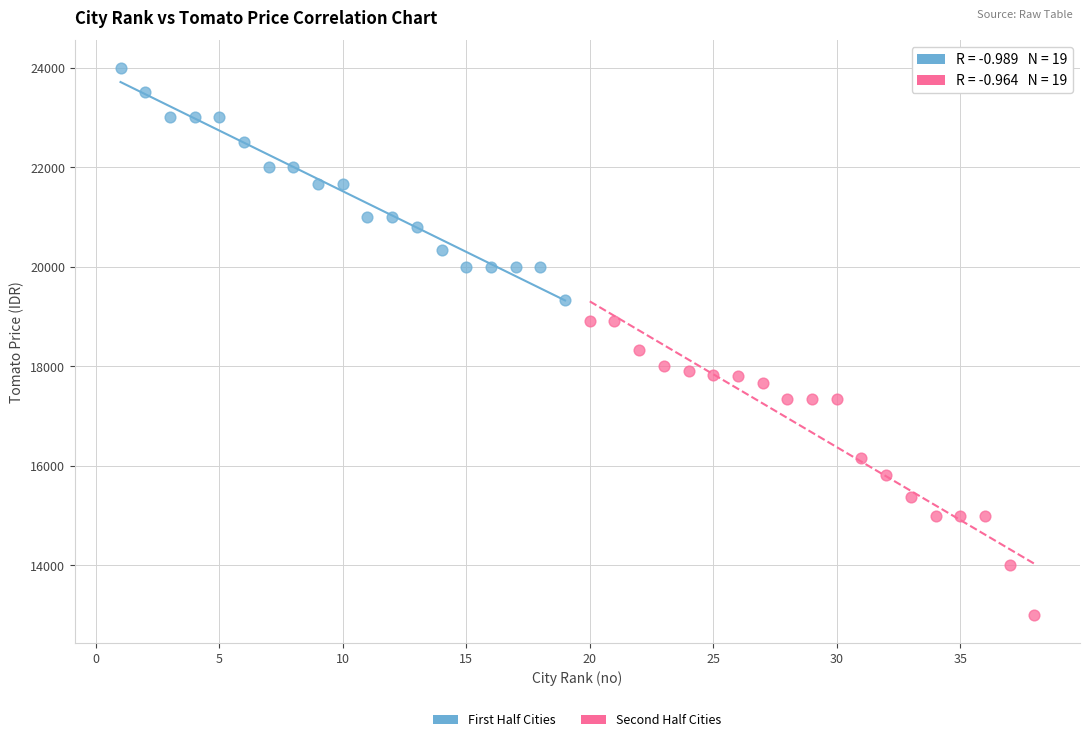

Which series reaches the minimum Y coordinate?

Second Half Cities